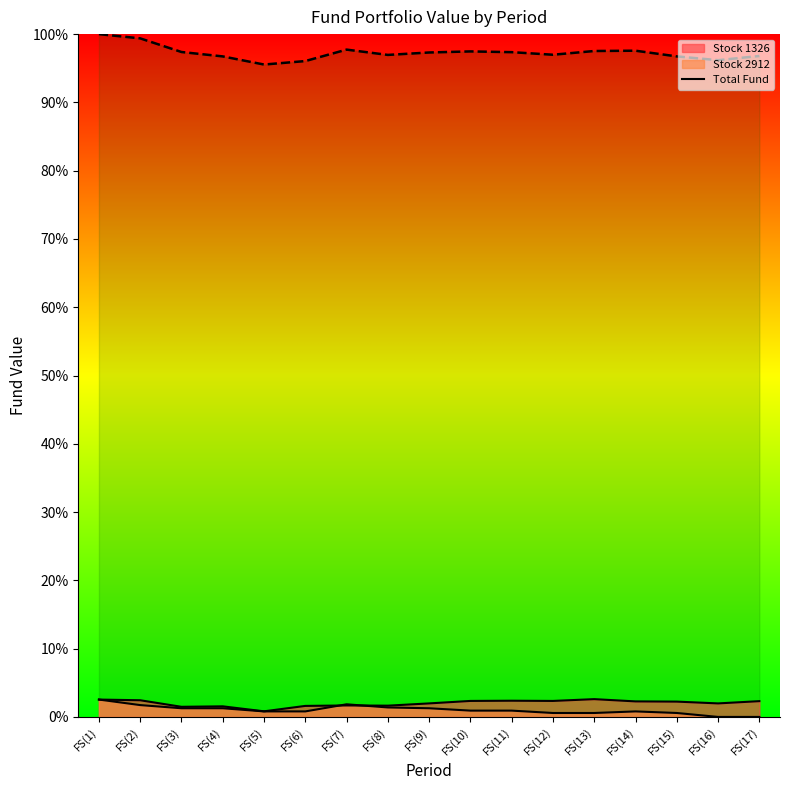

Count the Total Fund values in the range 0 to 1.

17